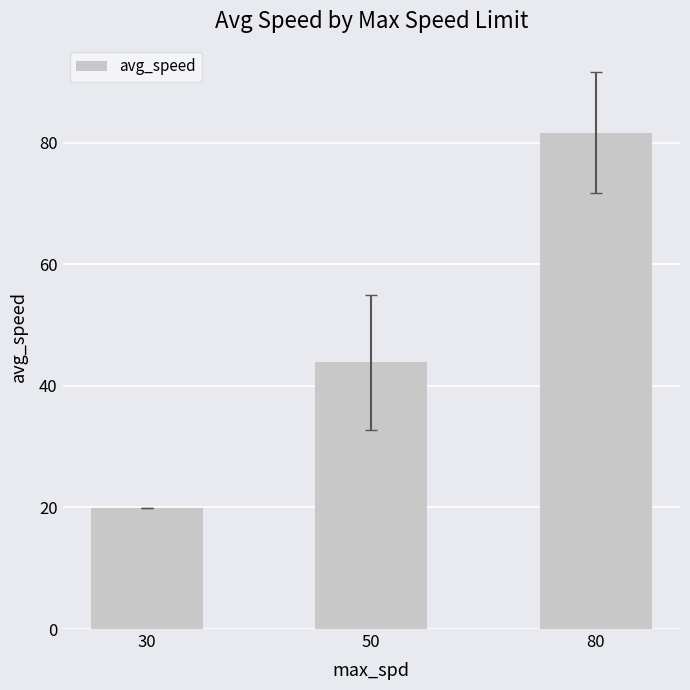

Which has a higher value, 80 or 30?

80